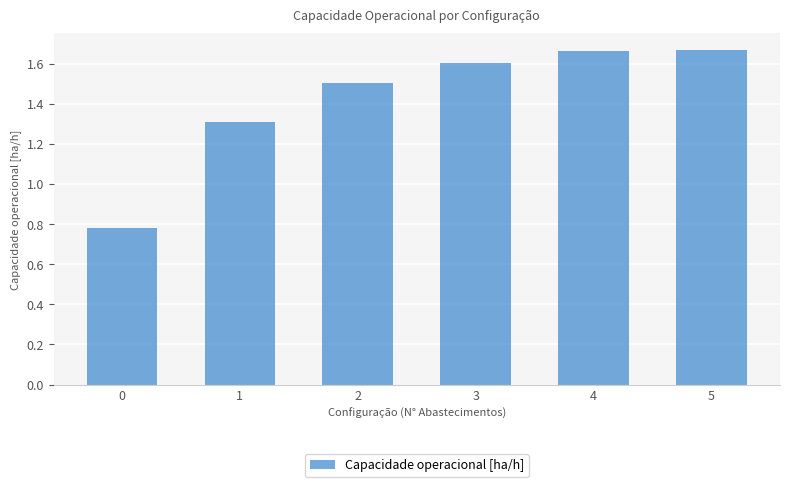

How many data points are less than 1?

1